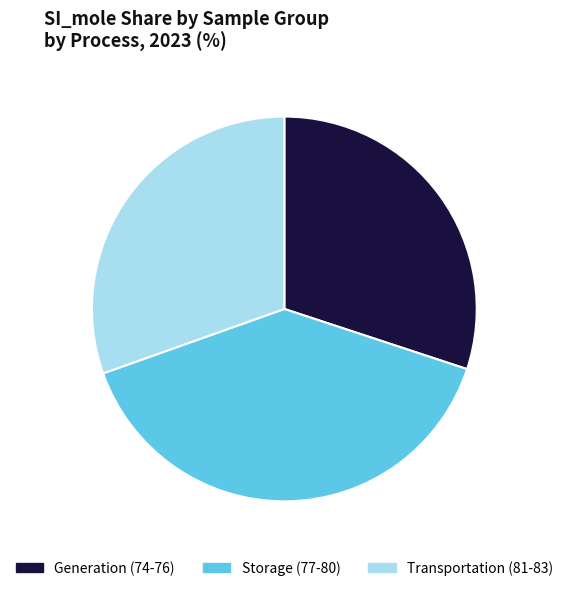

What is the largest slice in the pie chart?

Storage (77-80)